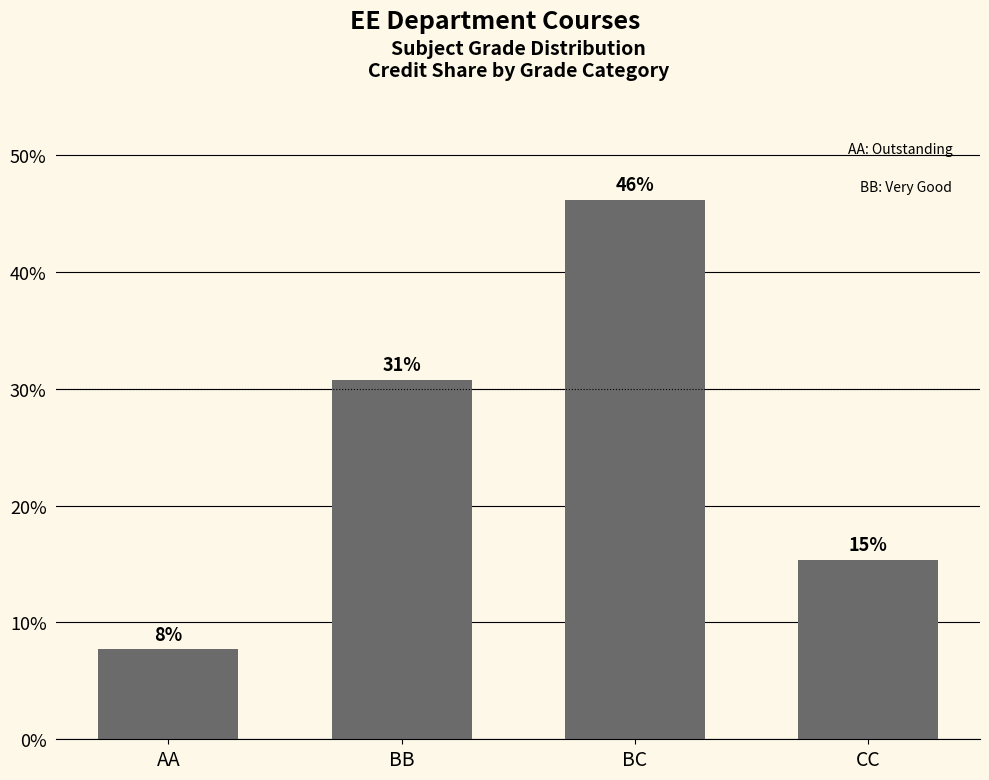

Between BC and BB, which is larger?

BC